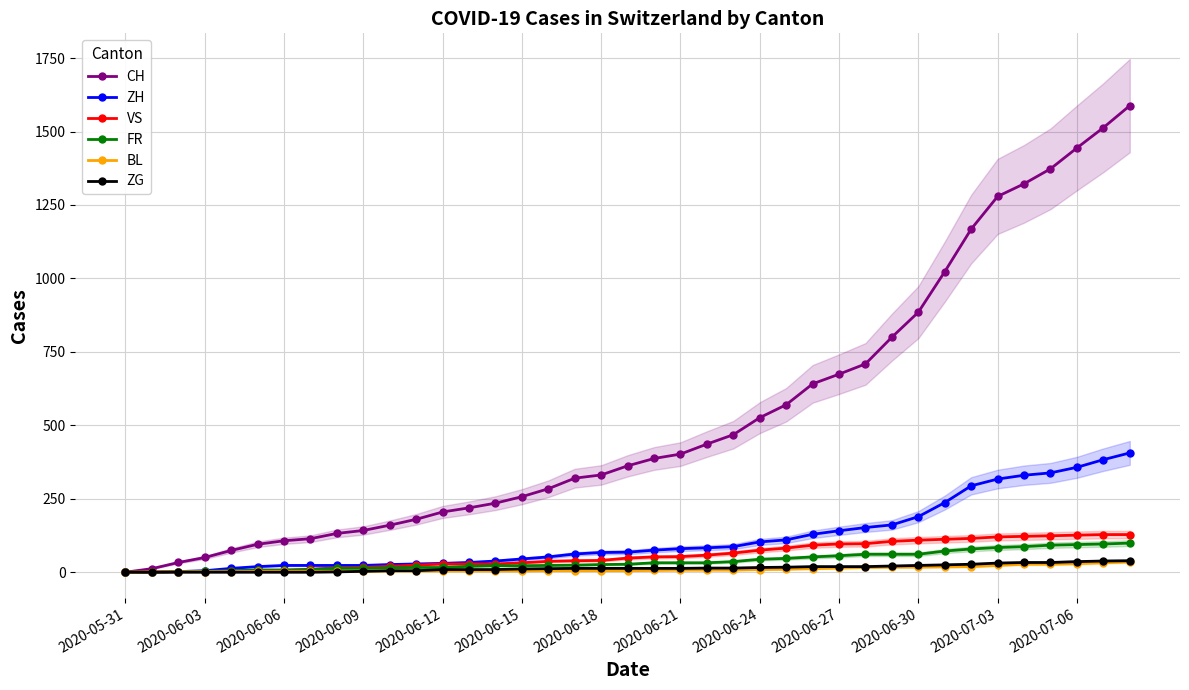

True or false: FR and VS cross at least once.

False